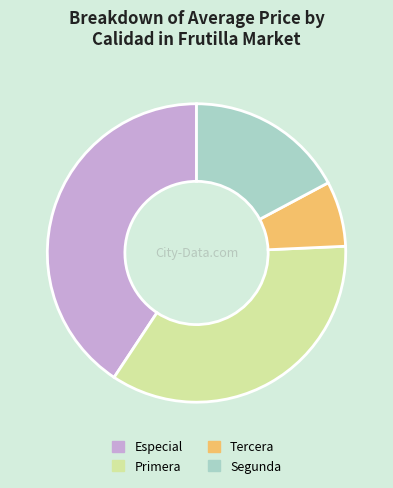

Which slice is the largest?

Especial